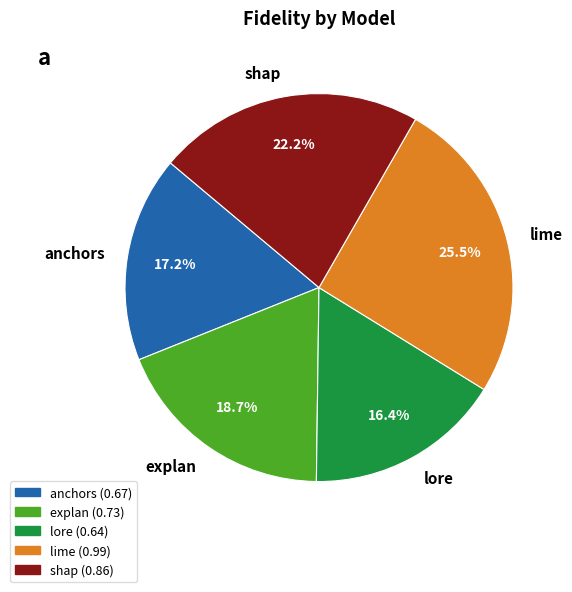

How many slices are in this pie chart?

5